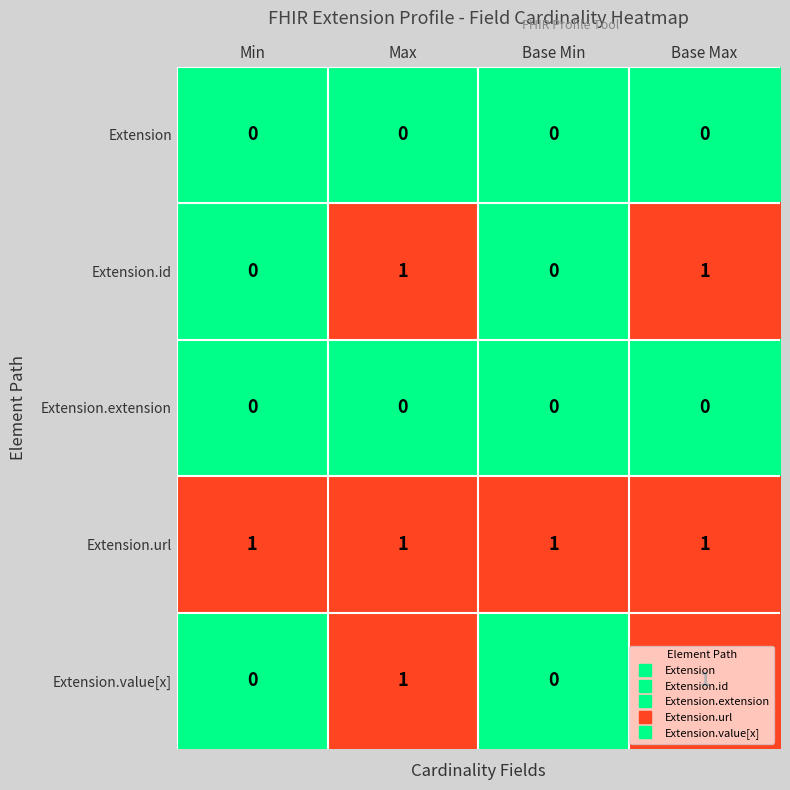

True or false: Extension.value[x] has a value of 0 at Min.

True